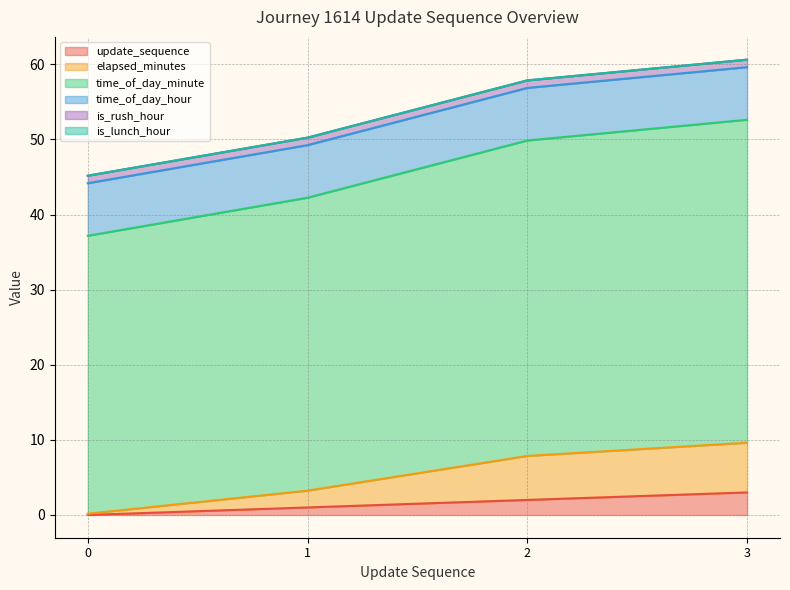

What is the average value of the update_sequence series?

1.5